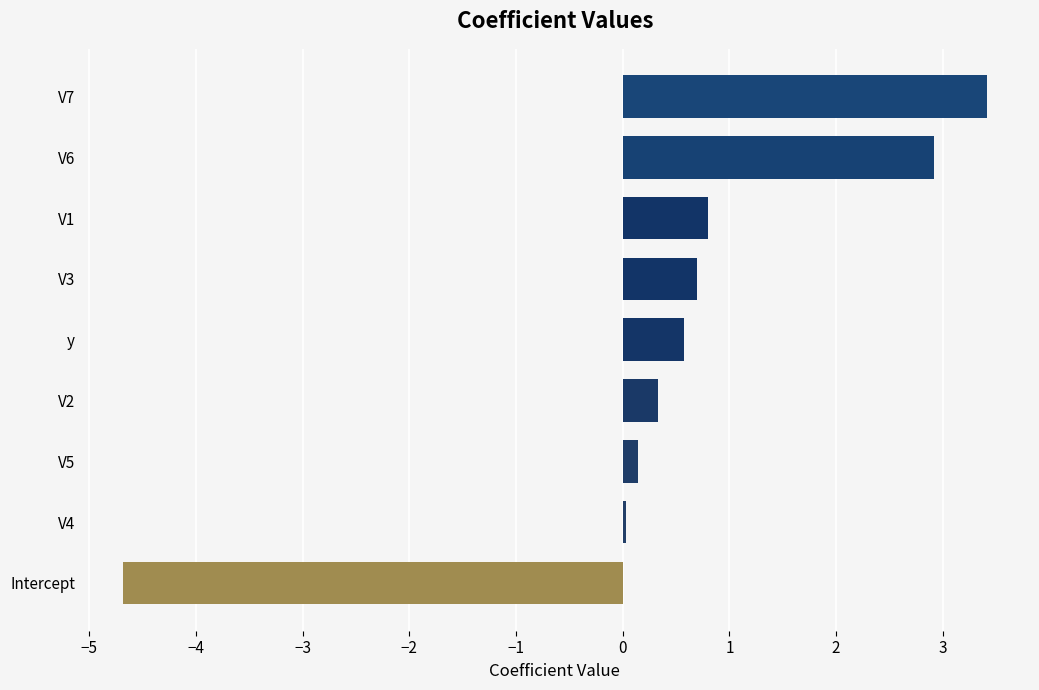

How many data points does each series have?

9